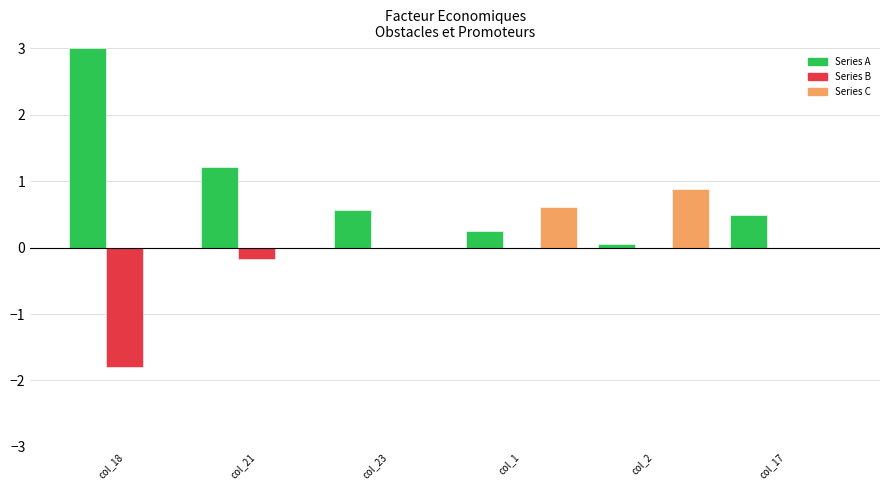

What is the value of the Series A bar at the 5th from the left?

0.1